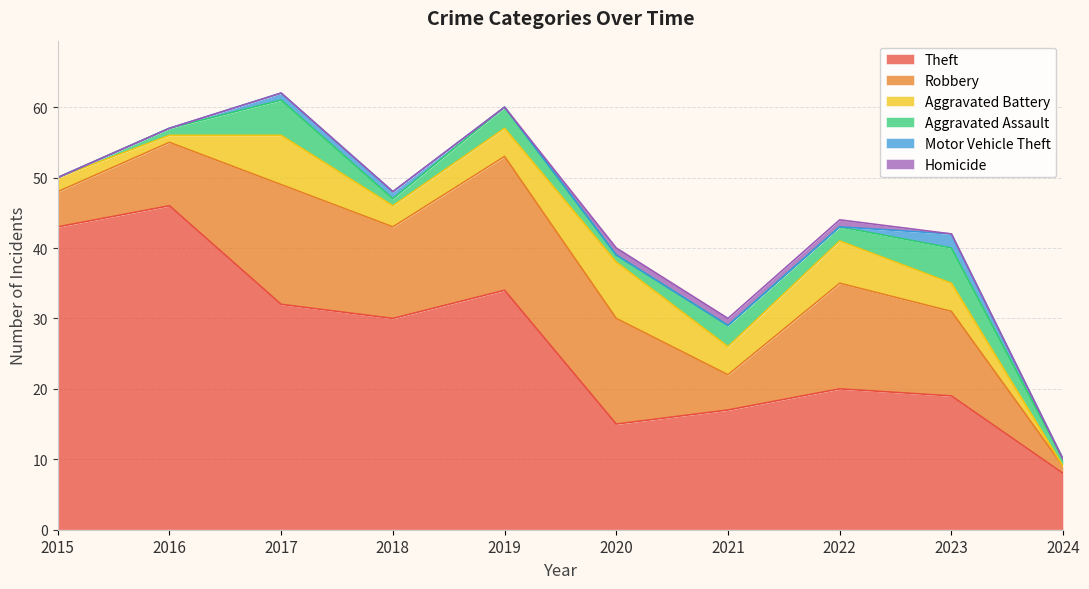

What are all the series names shown in the legend?

Theft, Robbery, Aggravated Battery, Aggravated Assault, Motor Vehicle Theft, Homicide